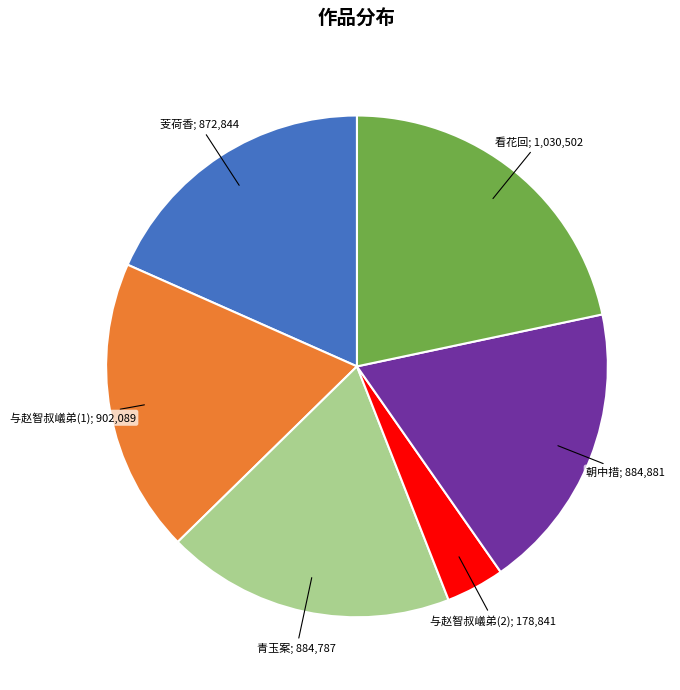

Is there any slice that represents more than half of the pie?

No